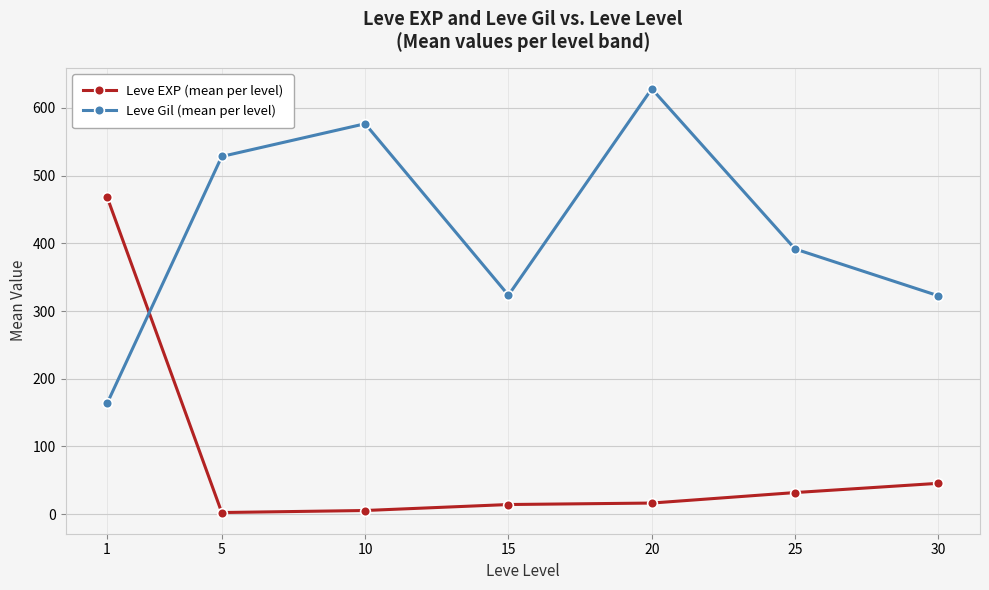

At 15, list the series in order from largest to smallest.

Leve Gil (mean per level), Leve EXP (mean per level)